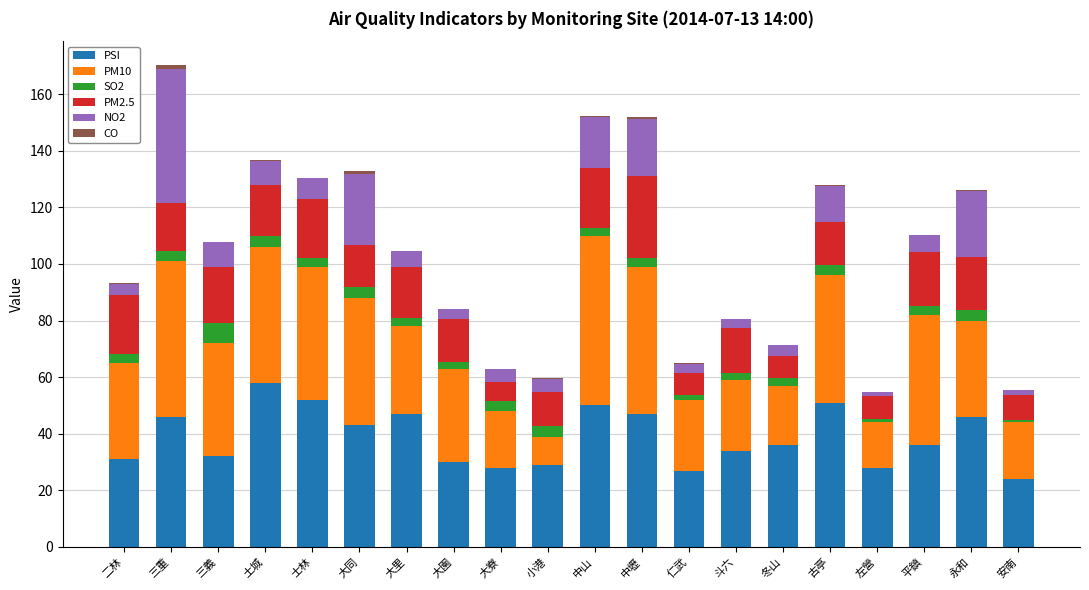

Which category has the highest value in the PSI series?

土城